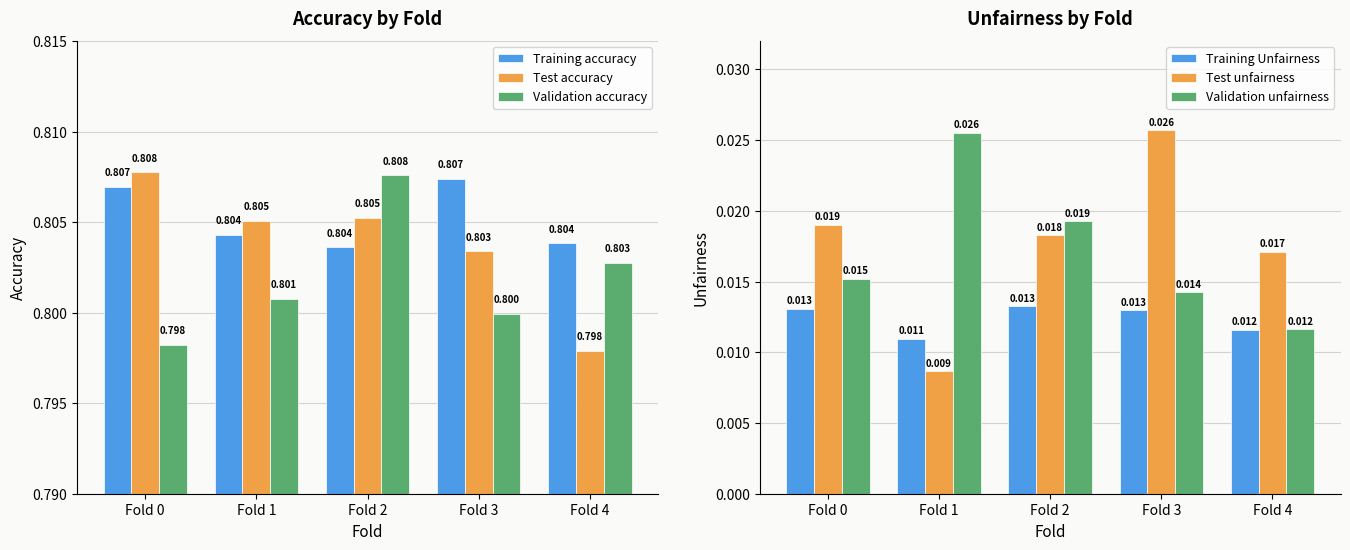

True or false: Test unfairness has a value of 0.0 at Fold 3.

False